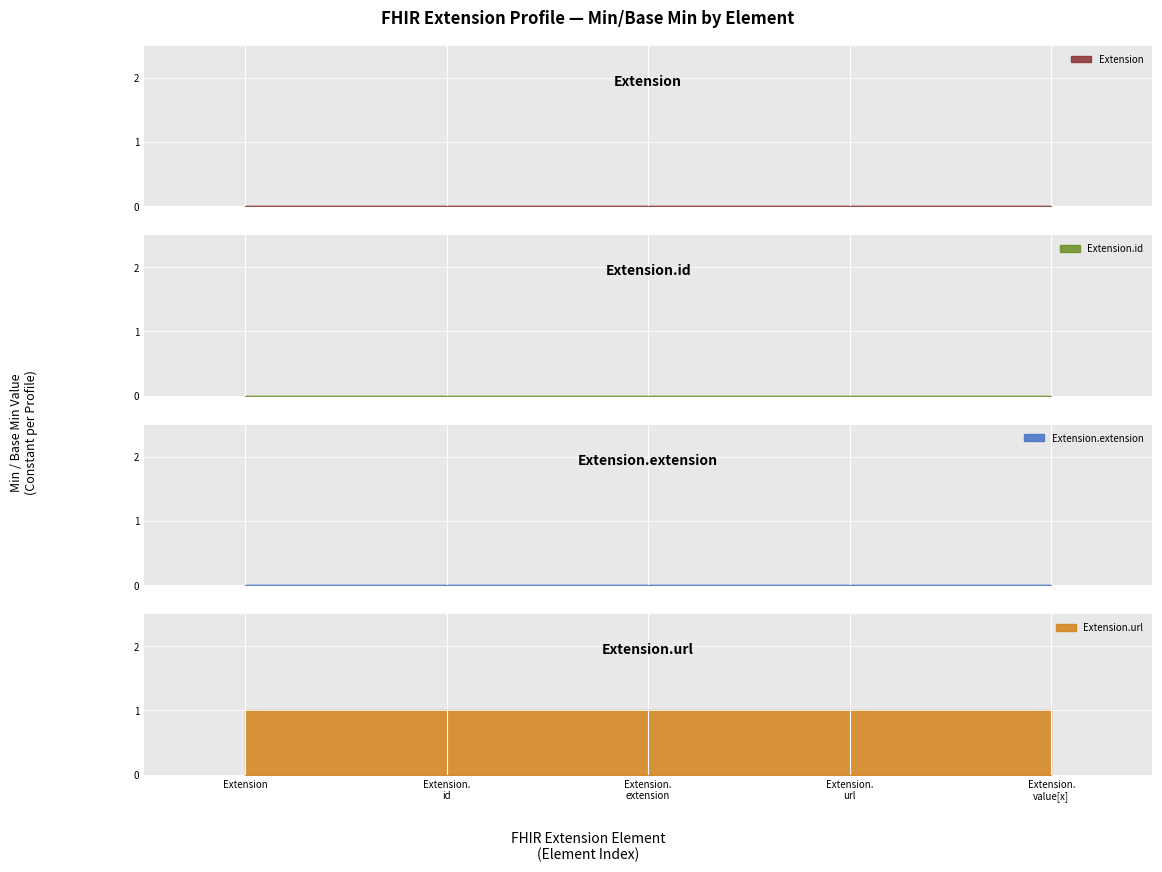

Does the chart display data point markers on the line(s)?

No